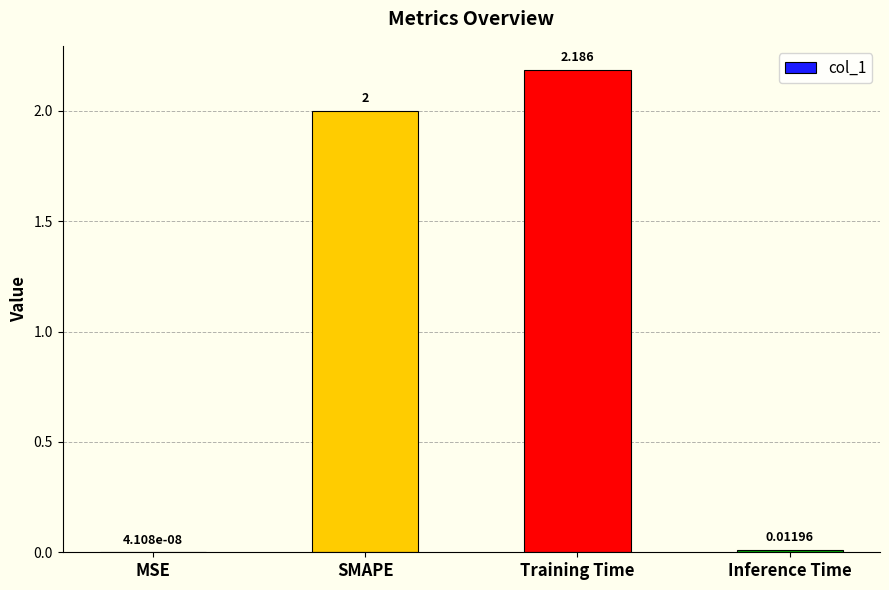

Count the number of data series in this chart.

1